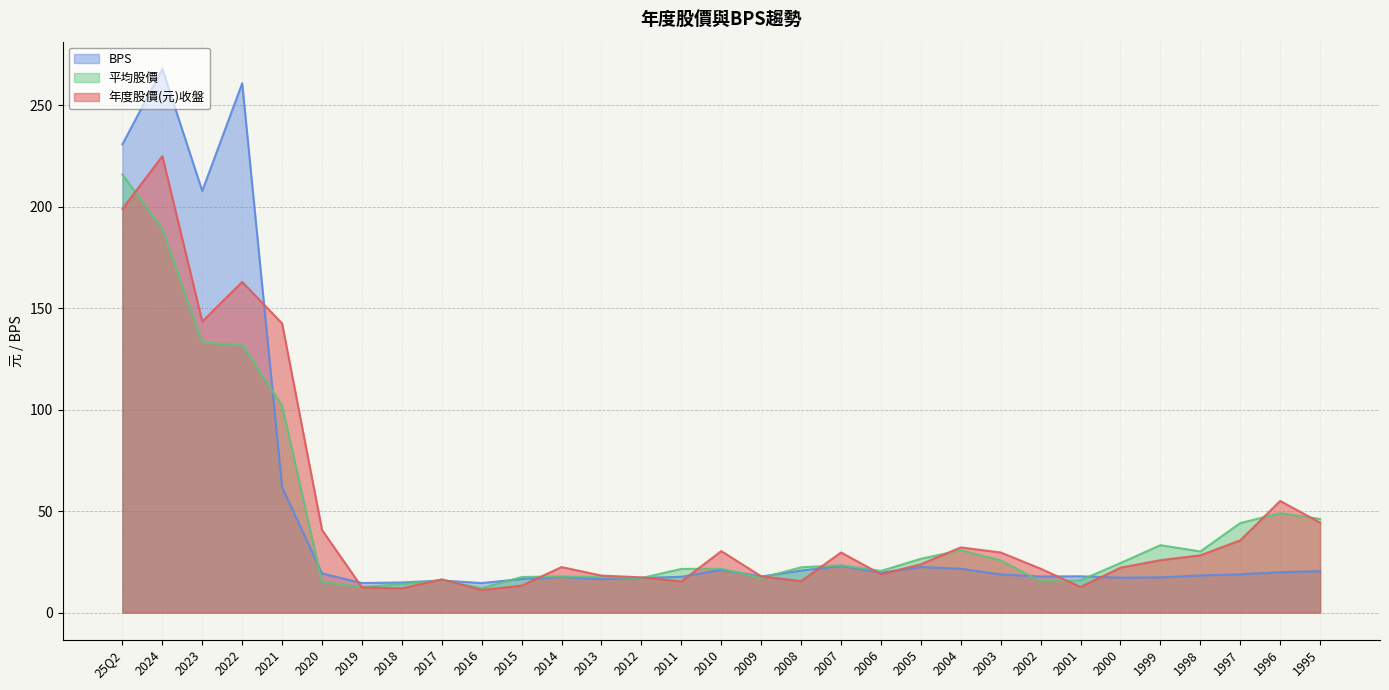

Does the chart have visible grid lines?

Yes